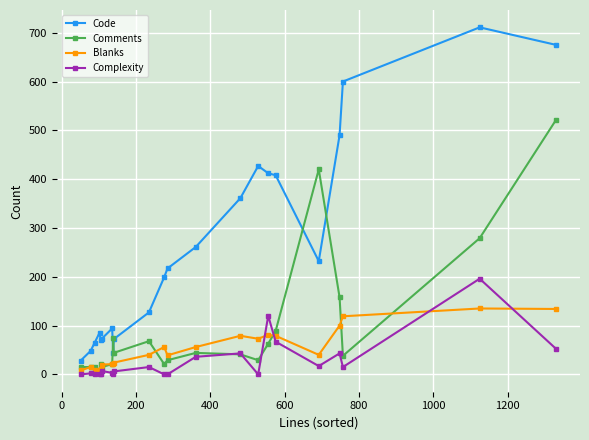

Which series has the largest range (max minus min)?

Code